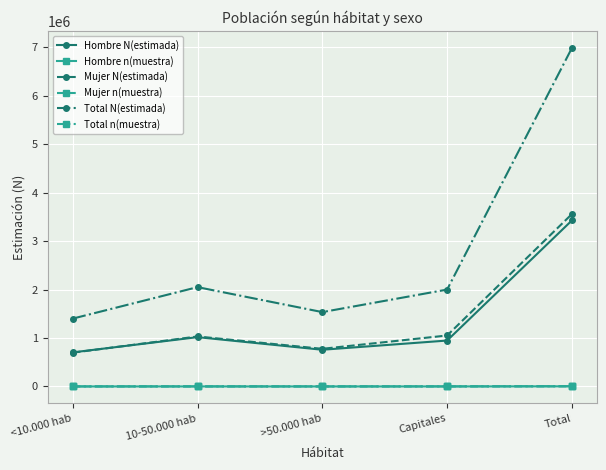

What is the sum of the Total n(muestra) values at Capitales and 10-50.000 hab?

3789